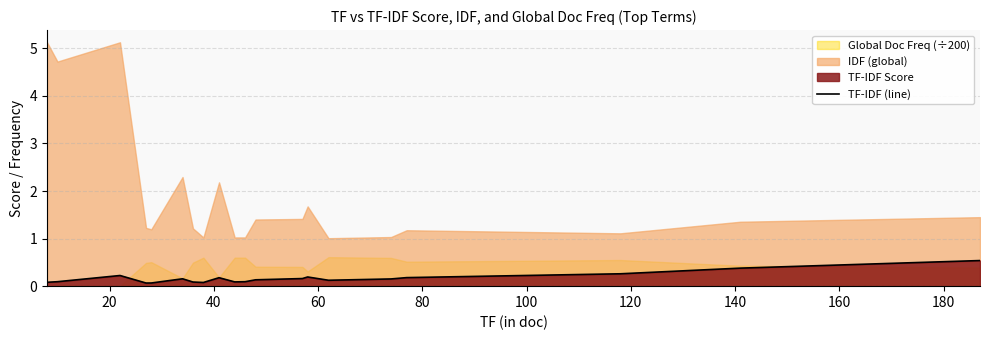

What is the smallest value displayed?

0.1